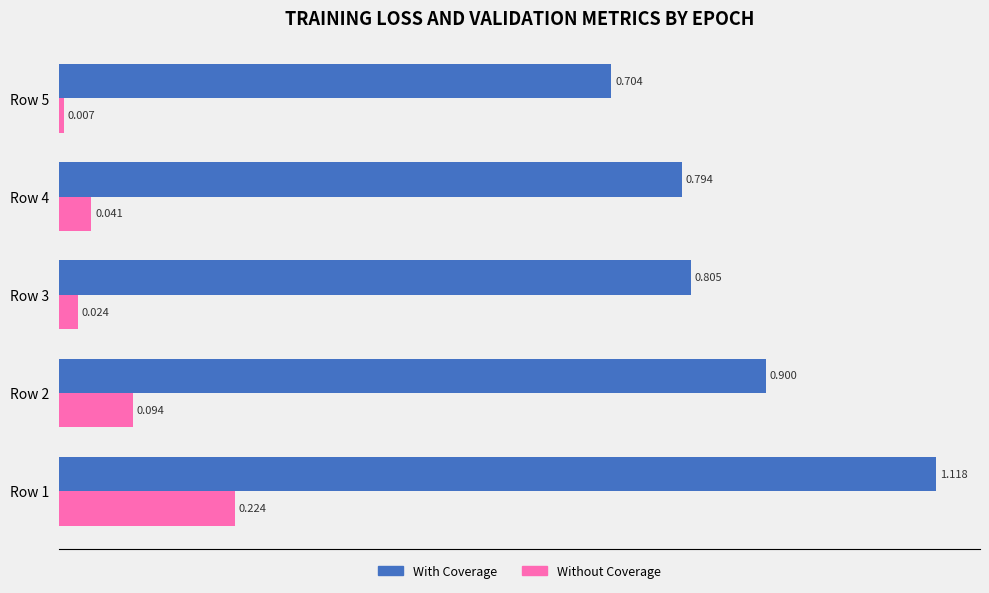

Which series has the widest spread of values?

With Coverage